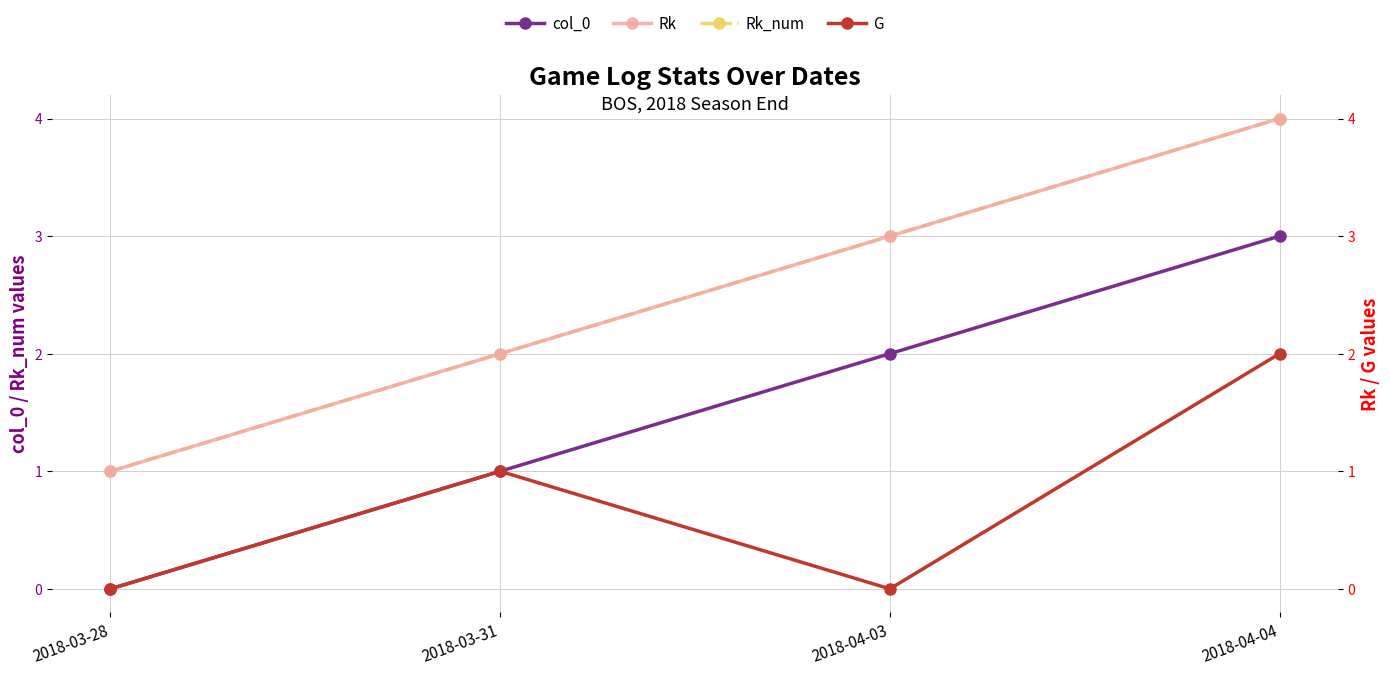

Is the value of G at 2018-04-04 greater than the value of Rk at 2018-03-28?

Yes